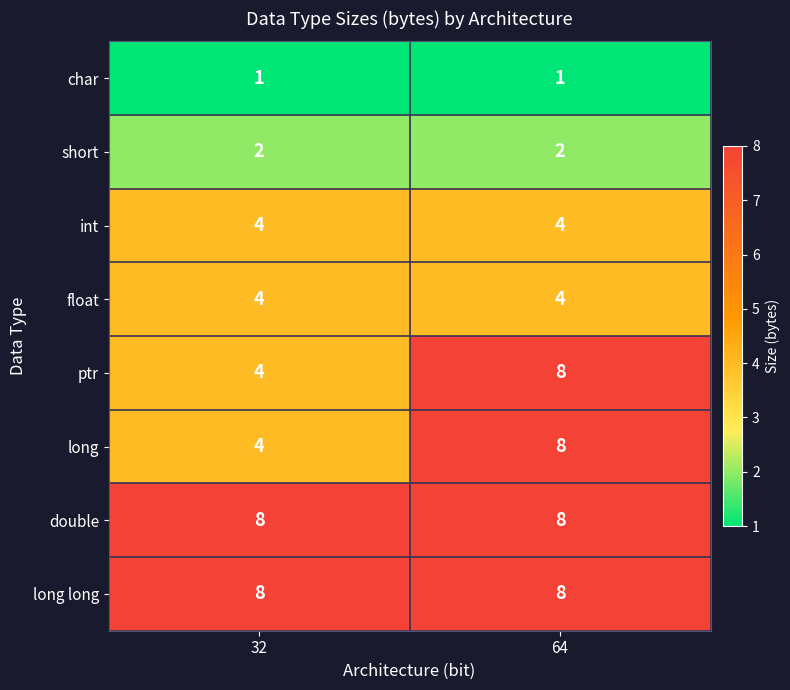

How many categories are shown in the chart?

2